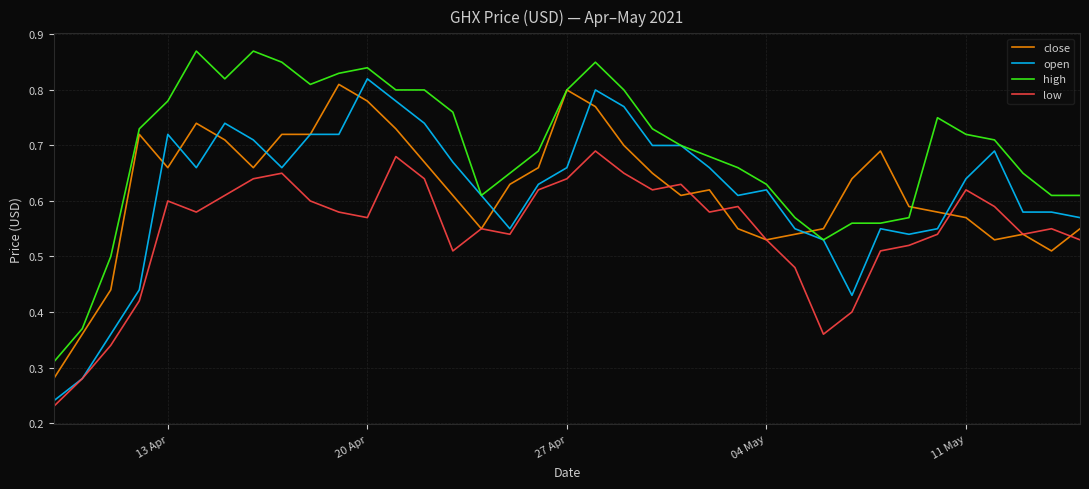

True or false: high and low intersect in this chart.

False